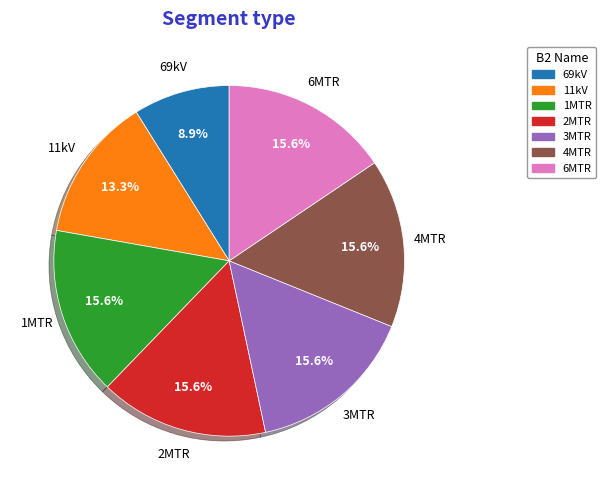

To the nearest percent, what is the difference between the largest and smallest slice percentages?

7%